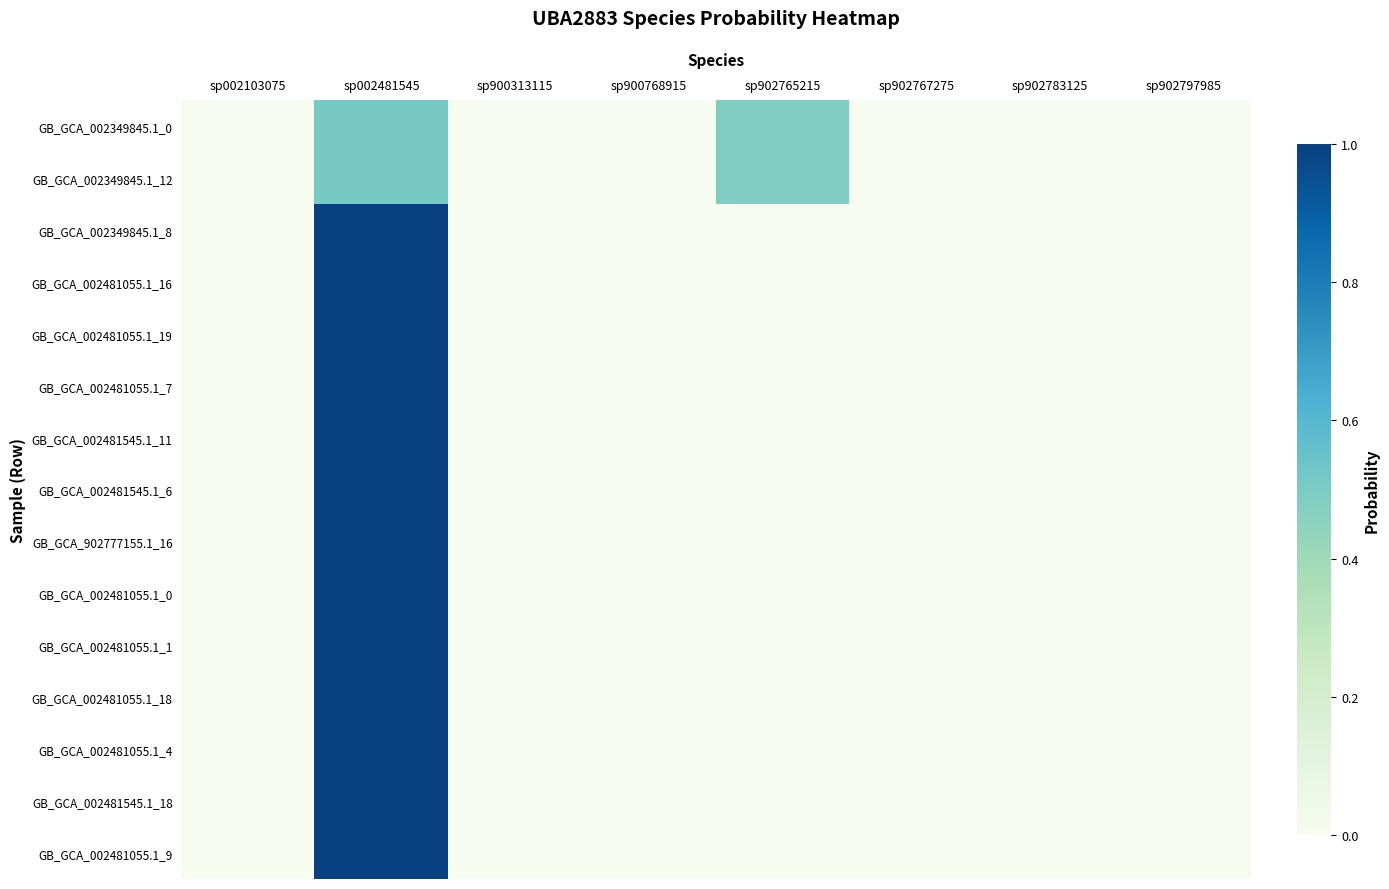

How many series are shown in this chart?

15